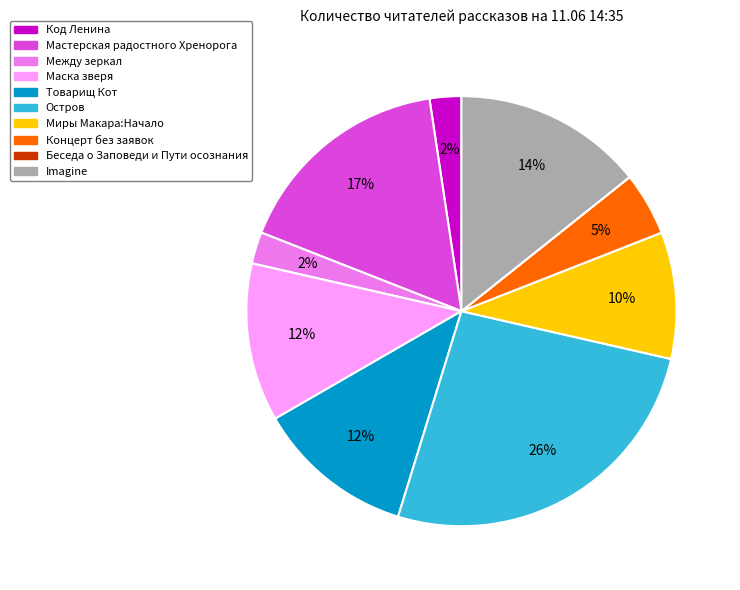

To the nearest percent, what is the difference between the Код Ленина and Маска зверя slice percentages?

10%